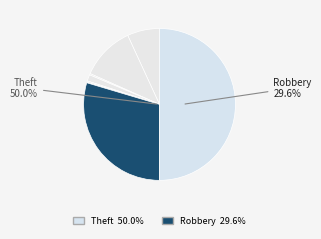

Which category has the biggest portion of the pie?

Theft